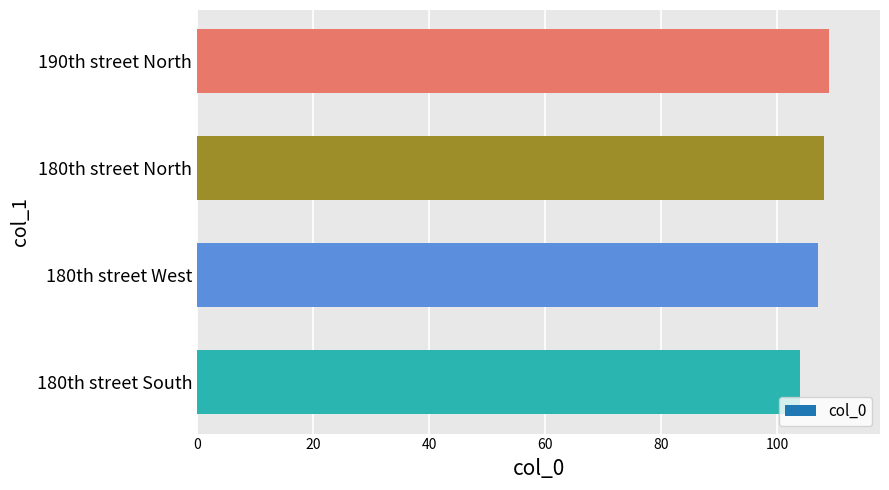

What is the sum of all values?

428